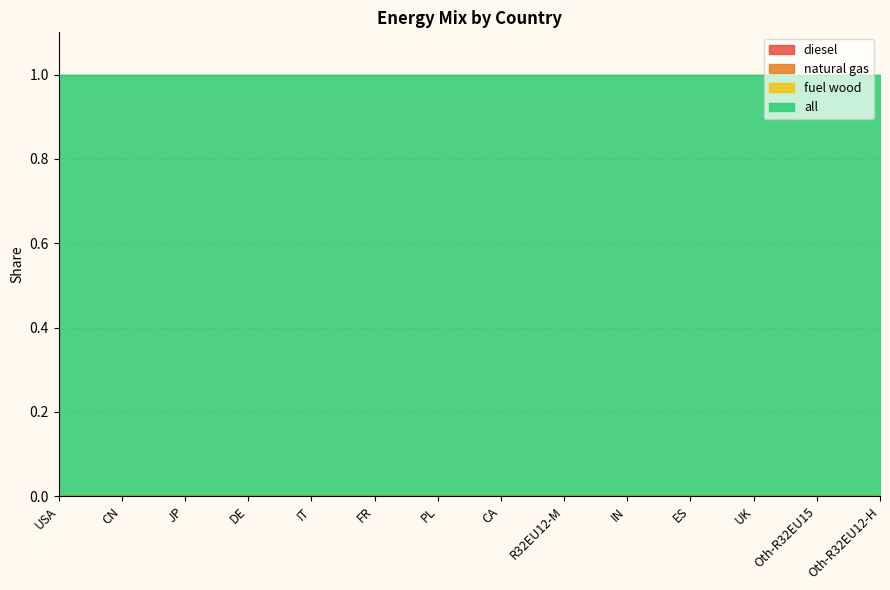

What position from the right is Oth-R32EU12-H?

1